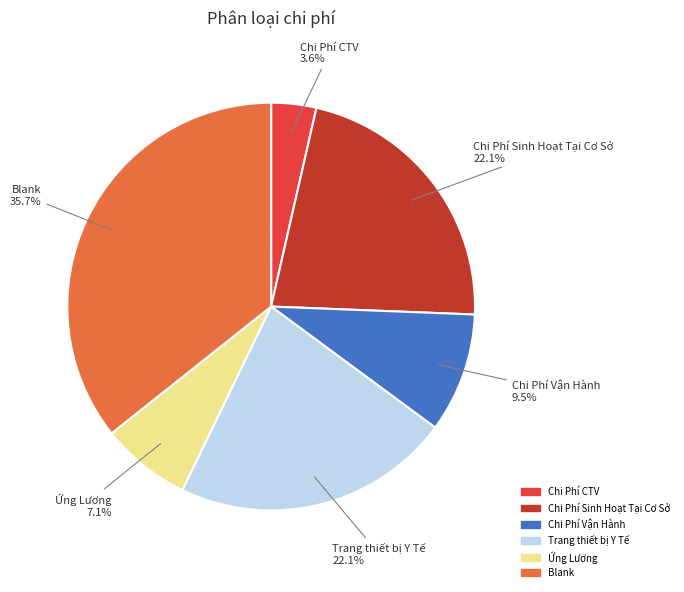

What percentage is the Chi Phí CTV slice, to the nearest percent?

4%